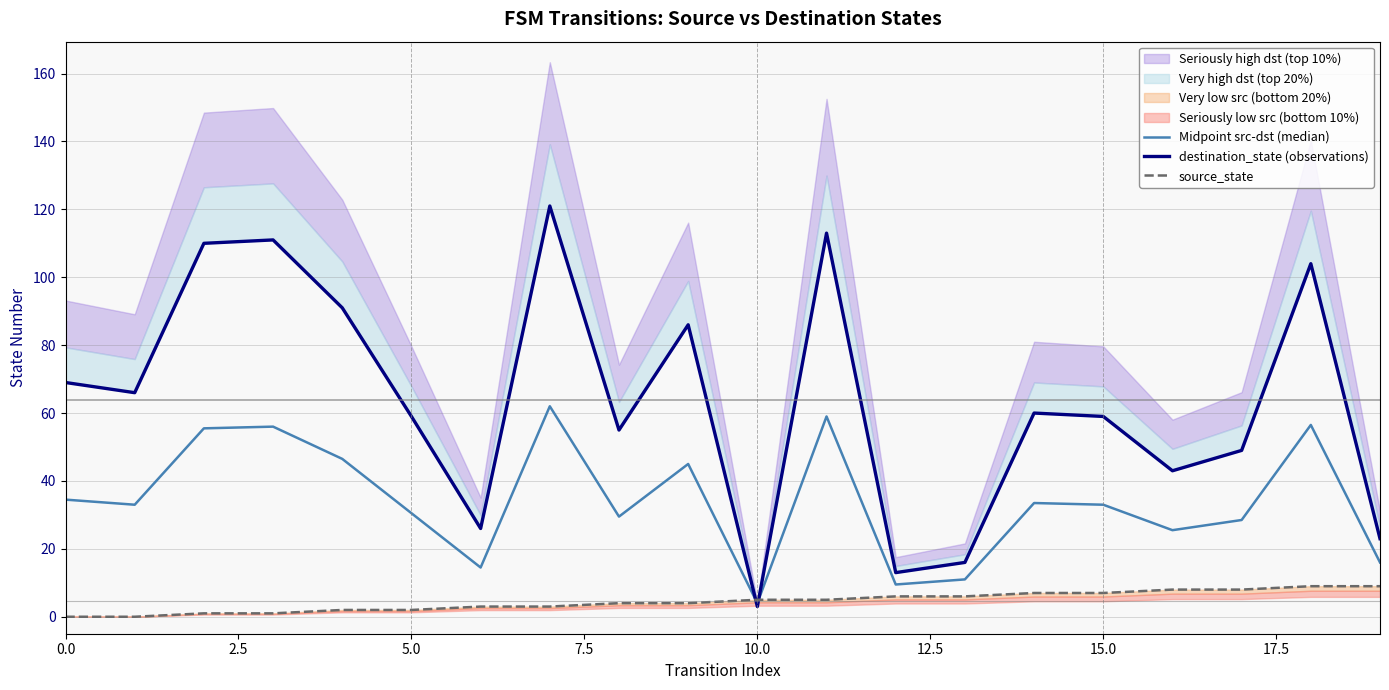

How many interior local valleys does the destination_state (observations) series have?

6